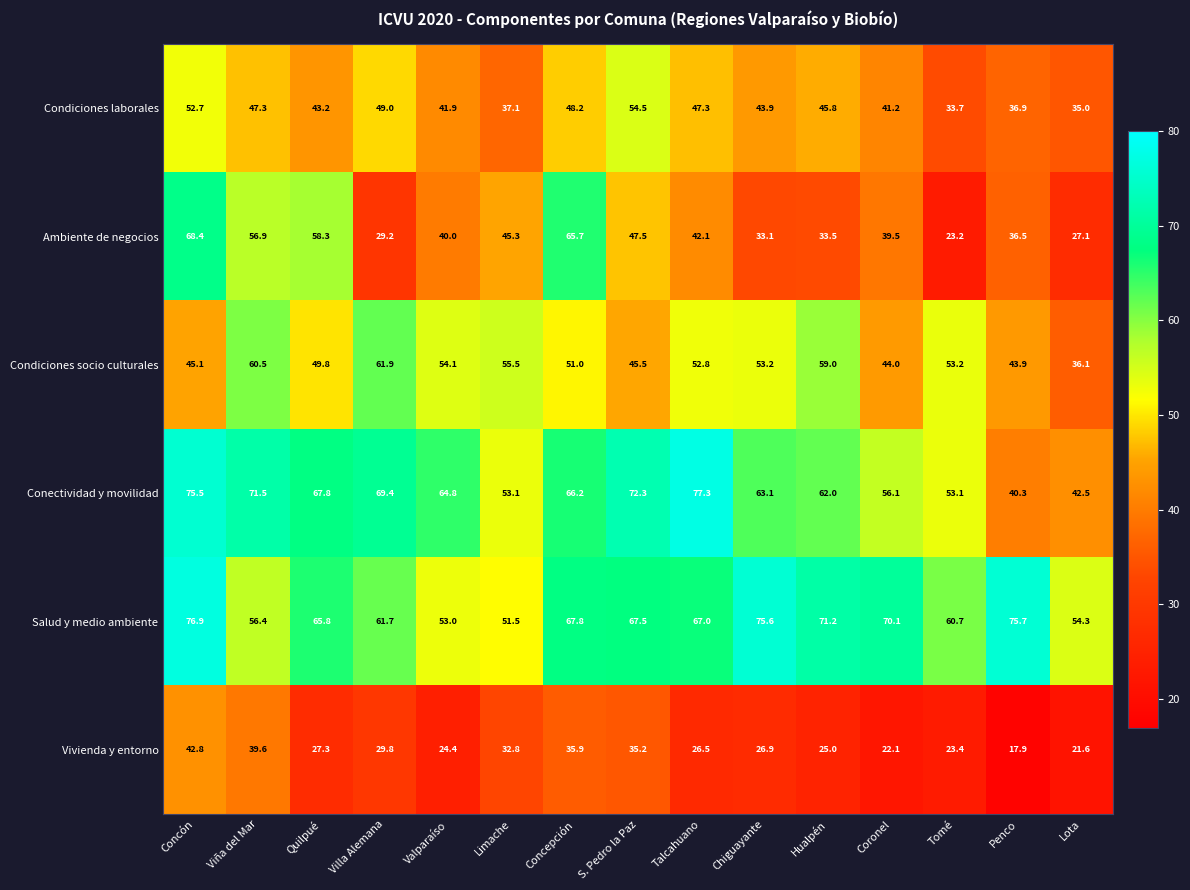

How many categories are shown in the chart?

15